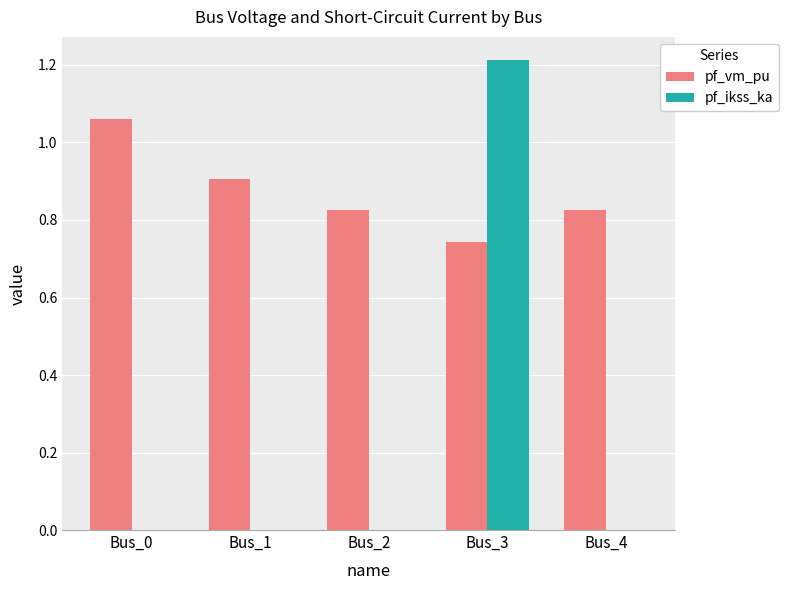

Count the pf_ikss_ka values in the range 0 to 1.

4